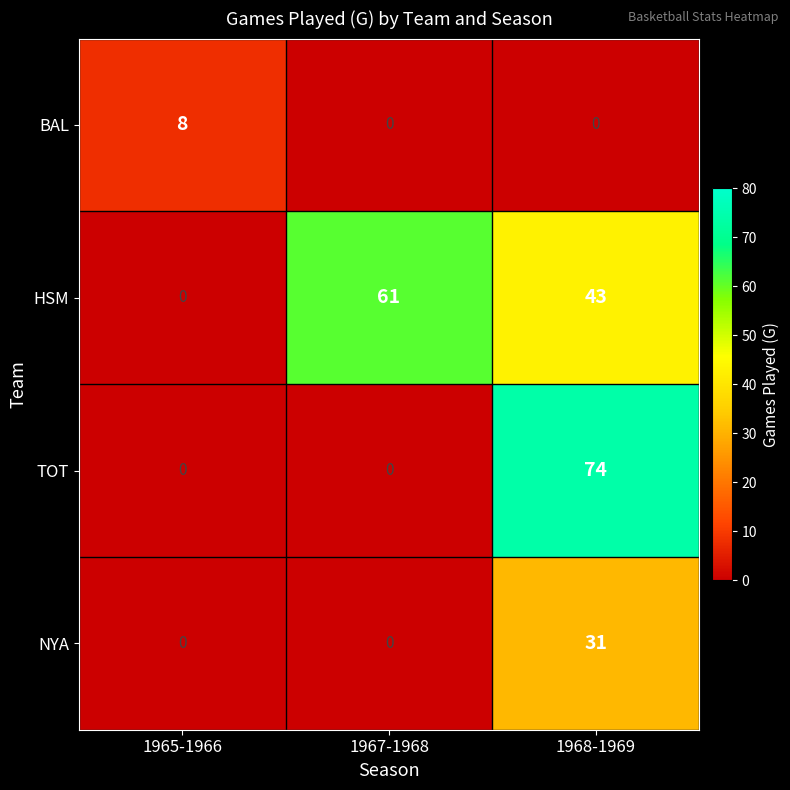

Reading left to right, what are all the values shown in this chart?

BAL: 8	0	0
HSM: 0	61	43
TOT: 0	0	74
NYA: 0	0	31